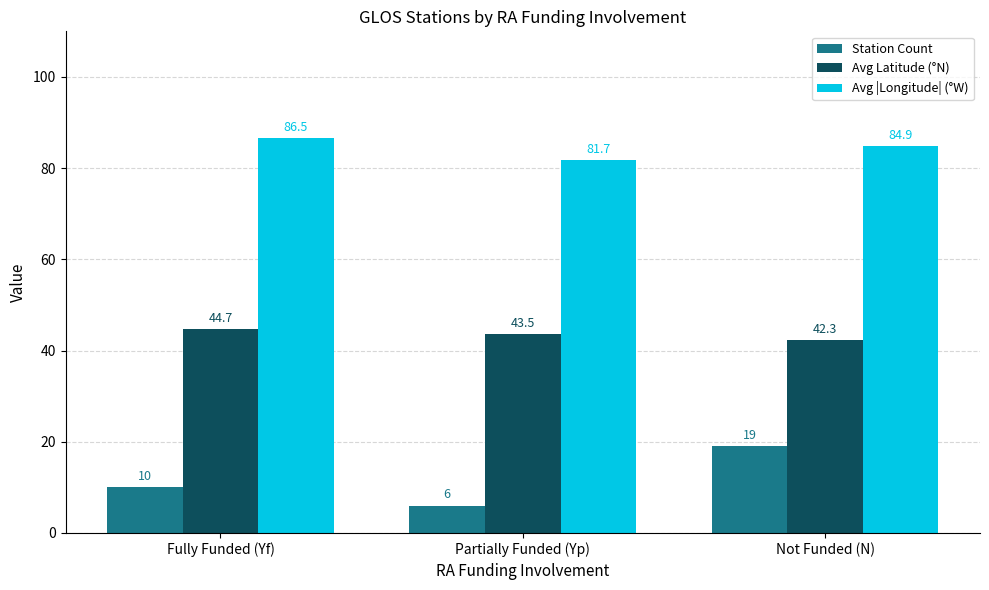

Rank the series by their maximum value, from lowest to highest.

Station Count, Avg Latitude (°N), Avg |Longitude| (°W)